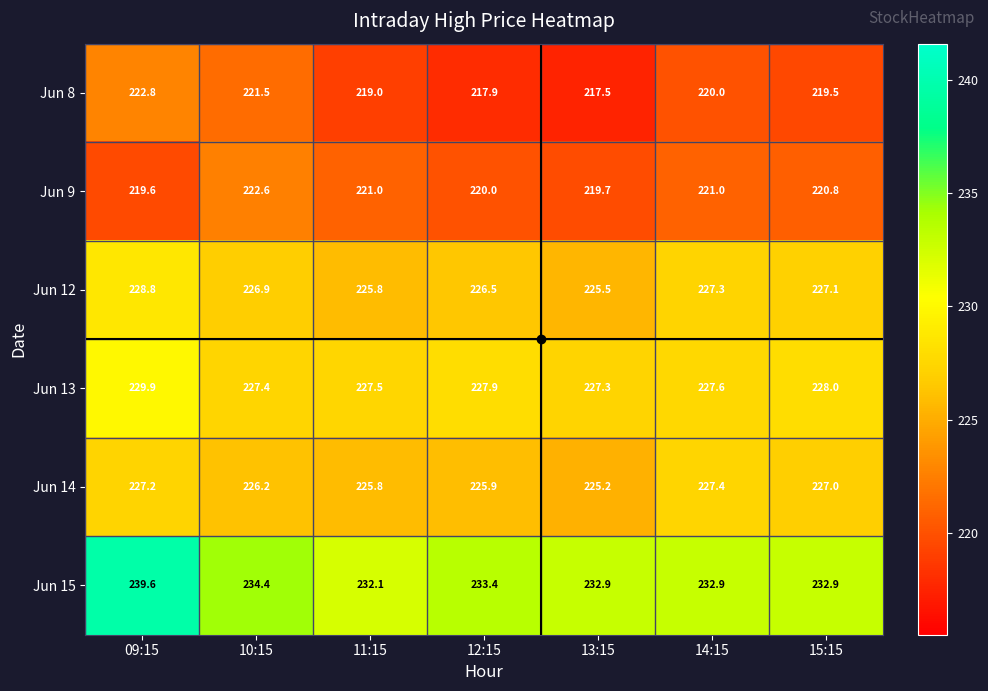

Which series has the largest total across all categories?

Jun 15